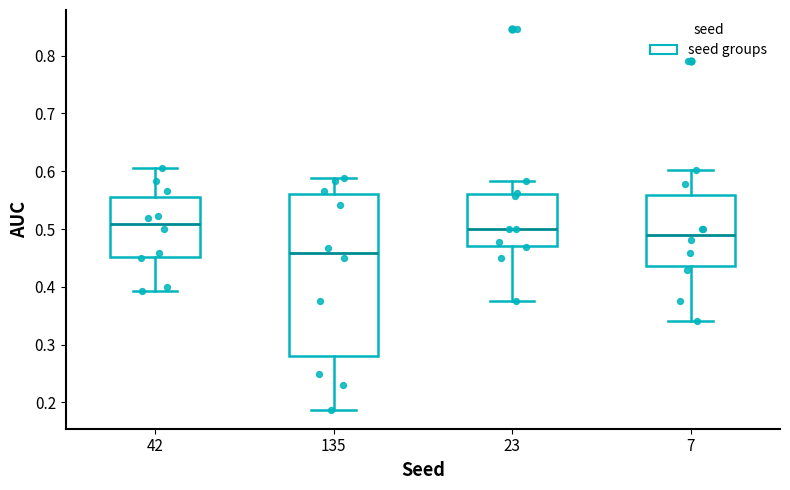

Reading left to right, transcribe this box plot: for each box, give where its median line is, the range the box spans, and where its two whiskers end, as read against the y-axis. The values are not printed on the chart, so give them approximately, as read against the axis.

42: median 0.51, box 0.45 to 0.56, whiskers 0.39 to 0.61
135: median 0.46, box 0.28 to 0.56, whiskers 0.19 to 0.59
23: median 0.50, box 0.47 to 0.56, whiskers 0.38 to 0.58
7: median 0.49, box 0.44 to 0.56, whiskers 0.34 to 0.60